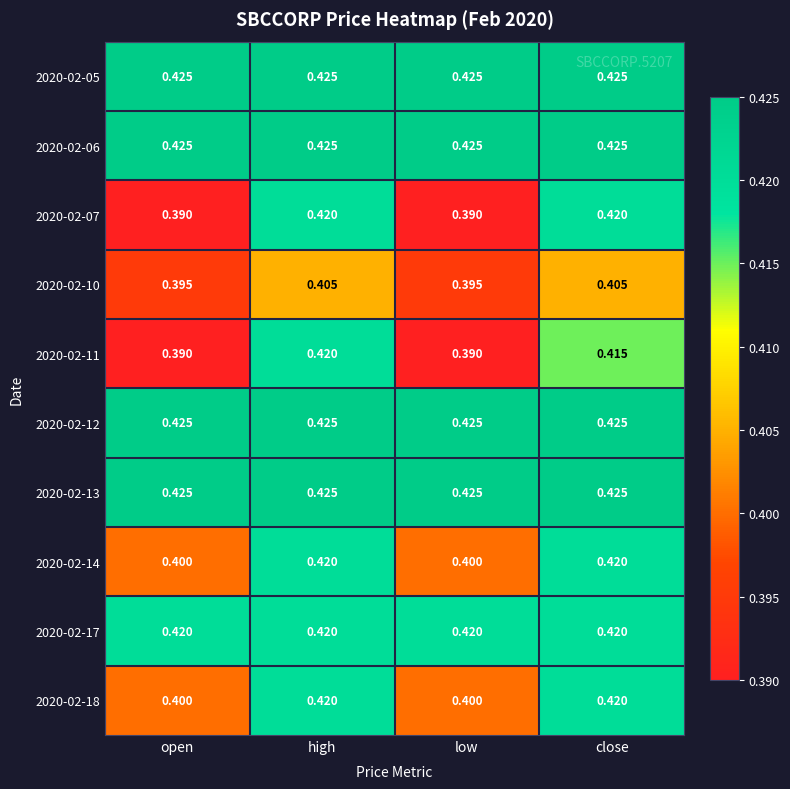

Reading left to right, extract all data points from this chart.

2020-02-05: open=0.4	high=0.4	low=0.4	close=0.4
2020-02-06: open=0.4	high=0.4	low=0.4	close=0.4
2020-02-07: open=0.4	high=0.4	low=0.4	close=0.4
2020-02-10: open=0.4	high=0.4	low=0.4	close=0.4
2020-02-11: open=0.4	high=0.4	low=0.4	close=0.4
2020-02-12: open=0.4	high=0.4	low=0.4	close=0.4
2020-02-13: open=0.4	high=0.4	low=0.4	close=0.4
2020-02-14: open=0.4	high=0.4	low=0.4	close=0.4
2020-02-17: open=0.4	high=0.4	low=0.4	close=0.4
2020-02-18: open=0.4	high=0.4	low=0.4	close=0.4